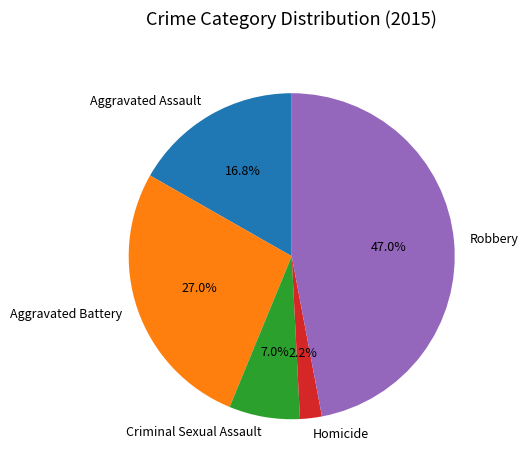

Rank the categories by value from lowest to highest.

Homicide, Criminal Sexual Assault, Aggravated Assault, Aggravated Battery, Robbery